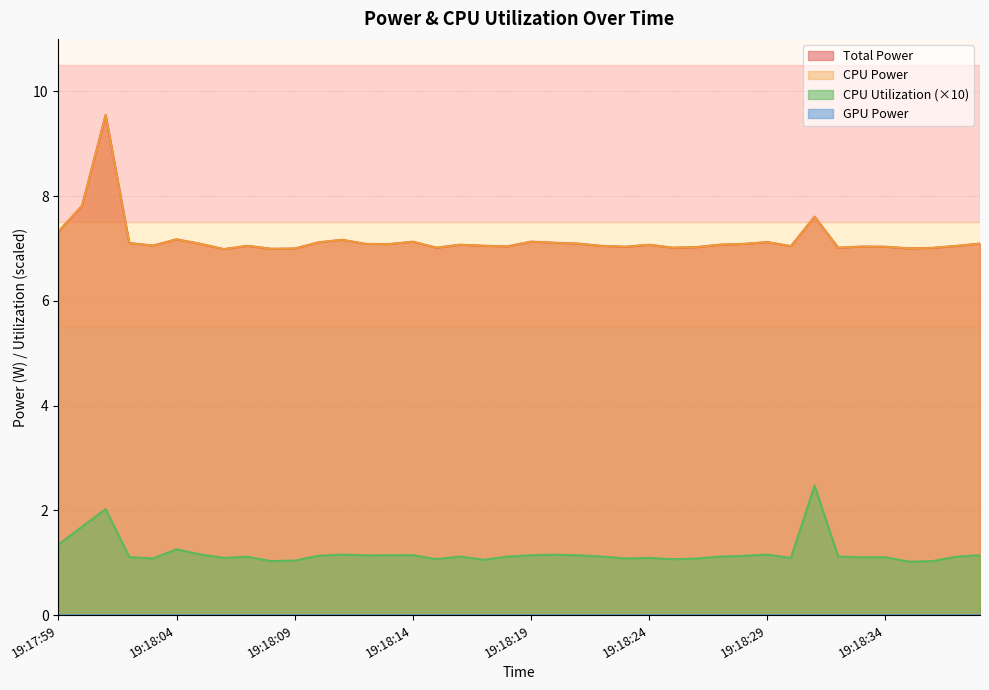

Which series has the largest total across all categories?

Total Power